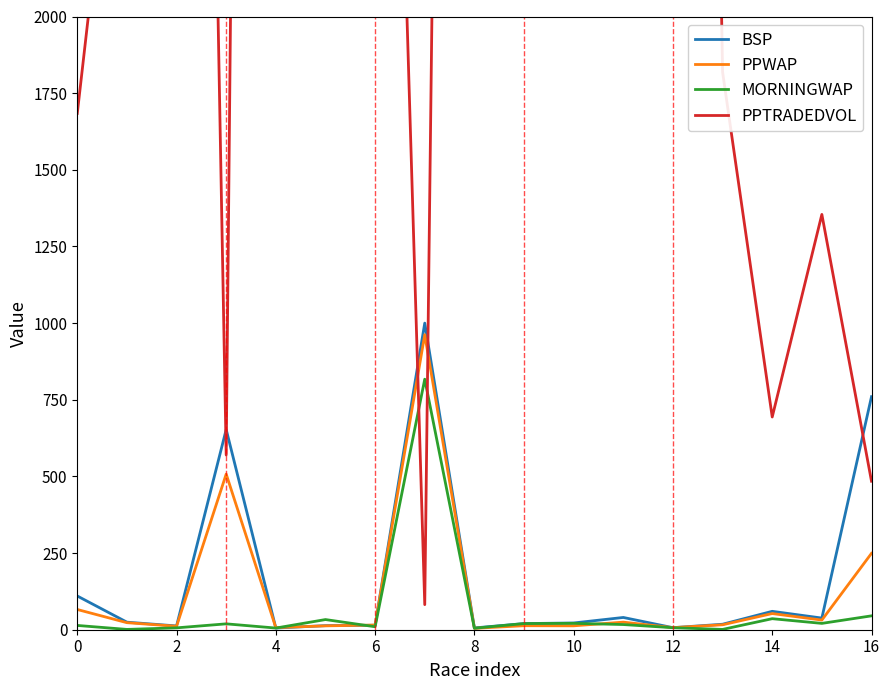

The value of MORNINGWAP at 2 is 1.0. True or false?

True